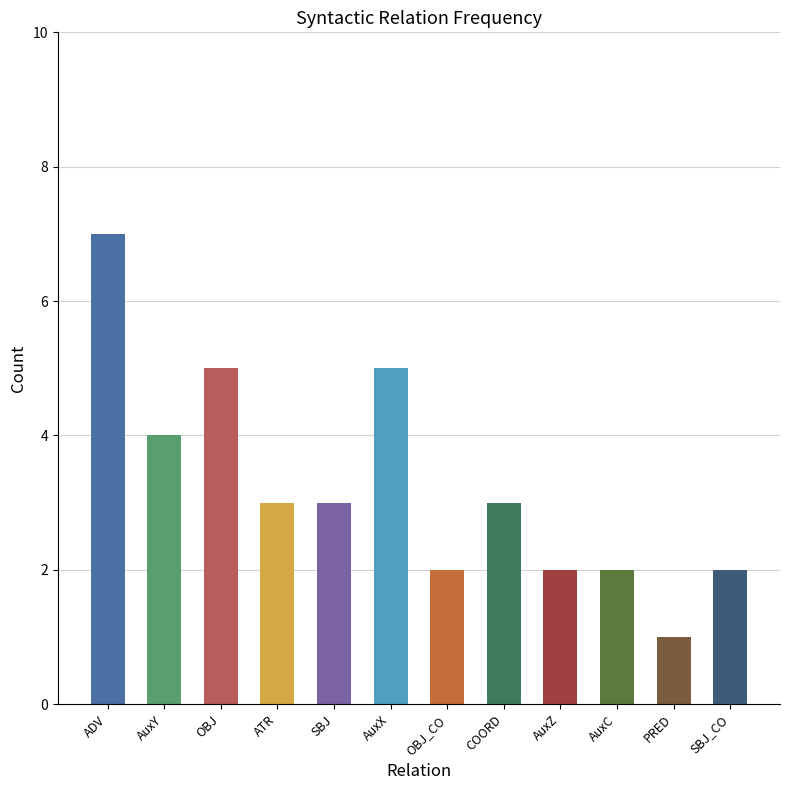

What is the maximum value shown in the chart?

7